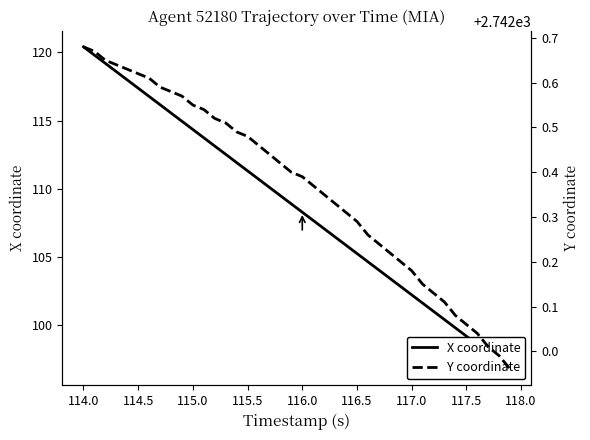

True or false: X coordinate and Y coordinate intersect in this chart.

False